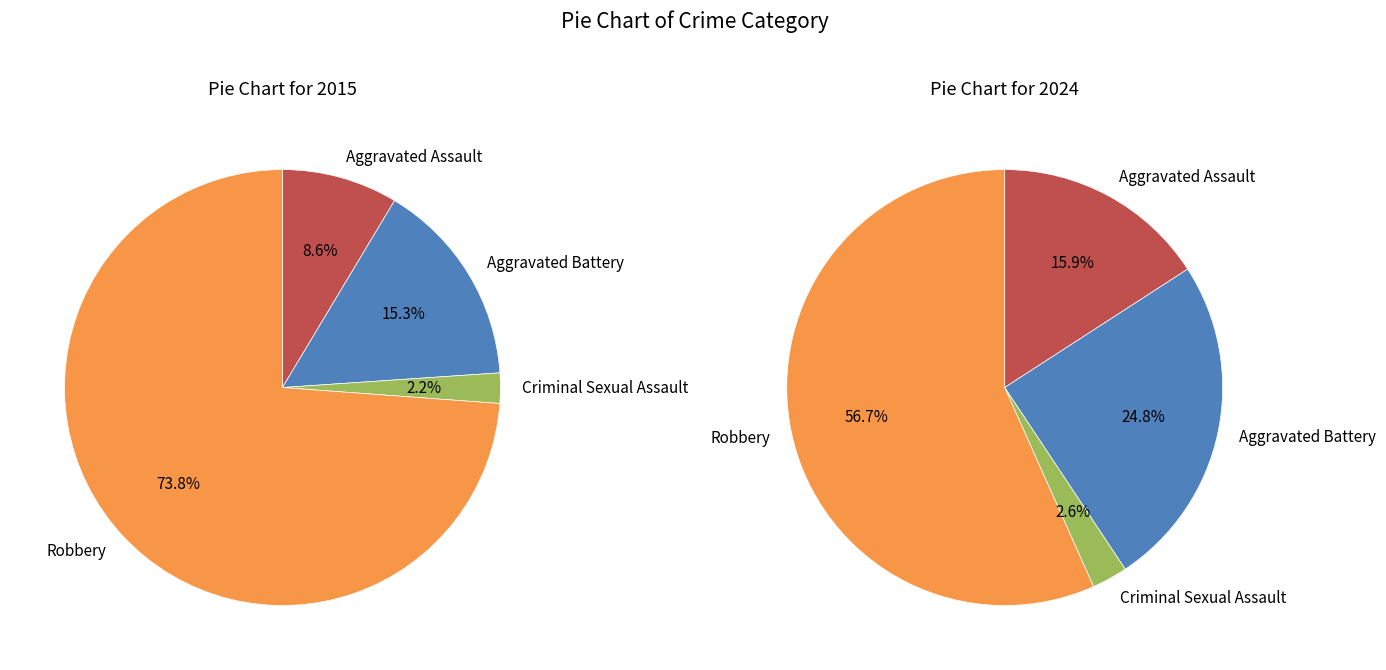

Rank the series by their average value, from highest to lowest.

2024, 2015